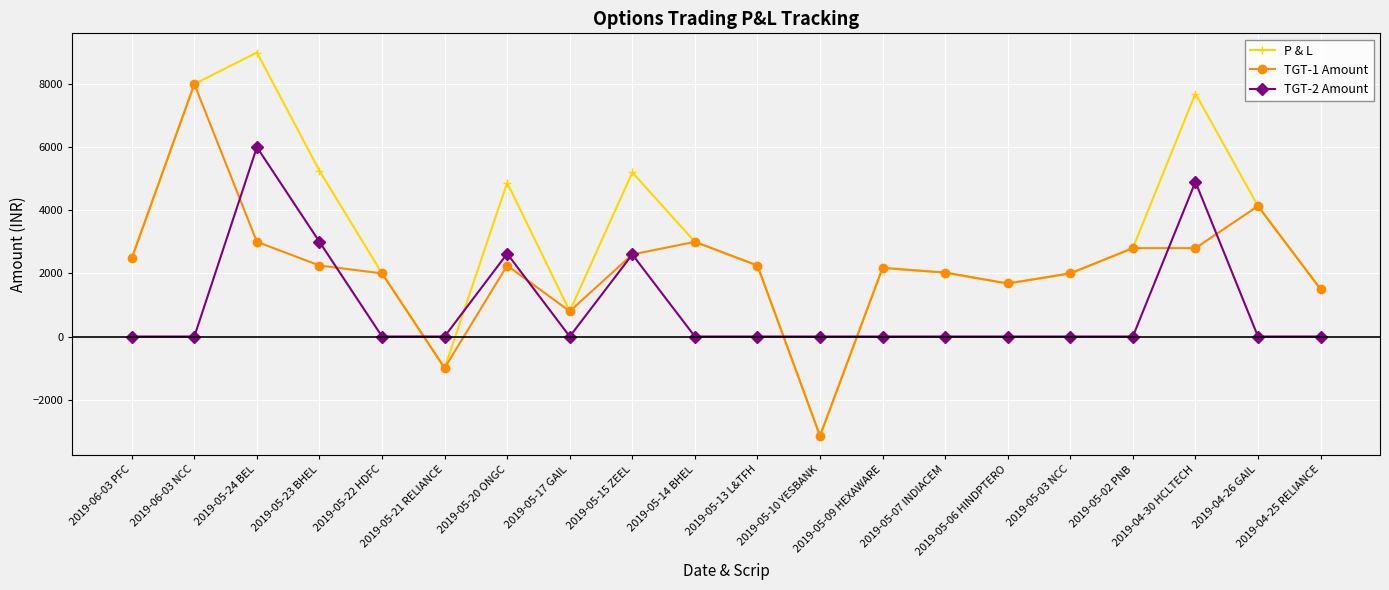

True or false: P & L has a value of 2250.0 at 2019-05-13 L&TFH.

True